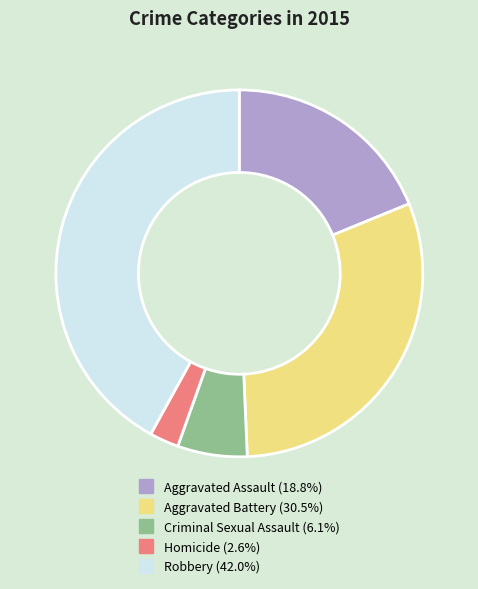

True or false: Criminal Sexual Assault accounts for 1% of the total.

False